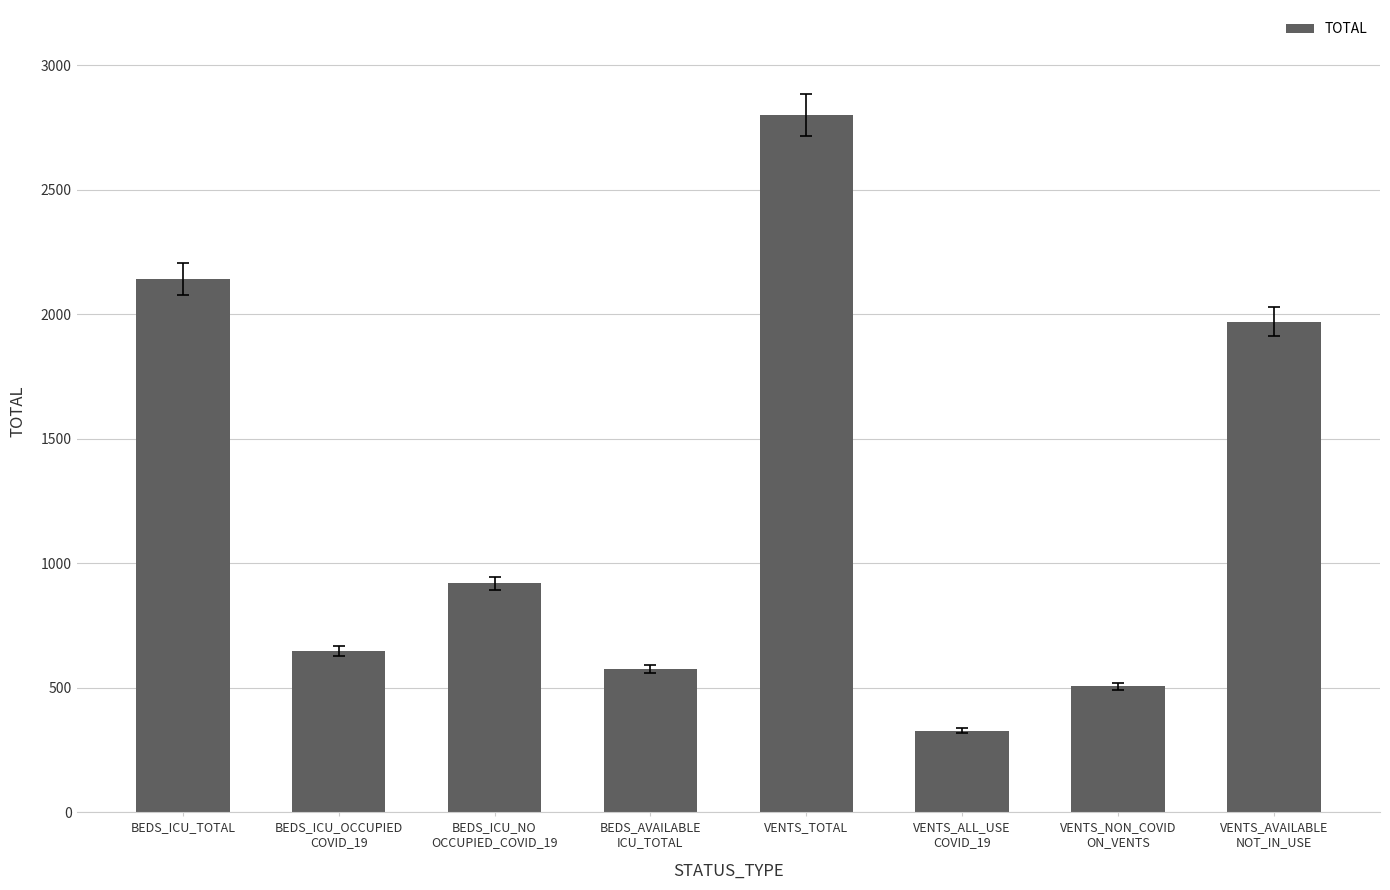

Which label corresponds to the smallest value in the chart?

VENTS_ALL_USE
COVID_19